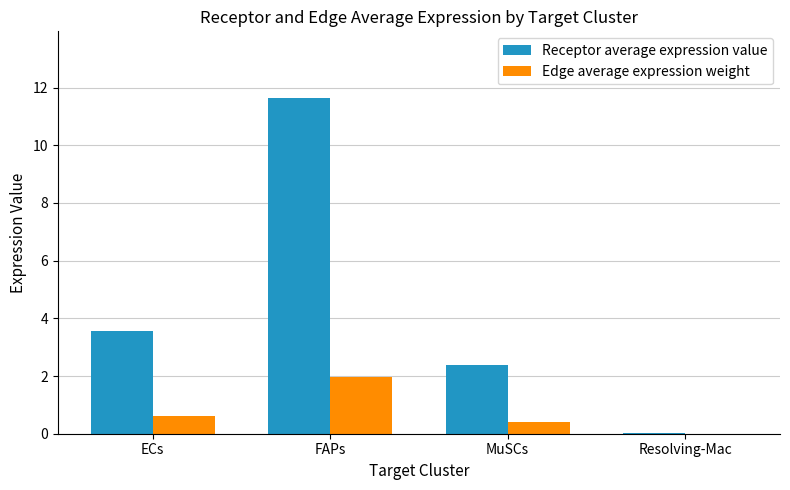

Where is Receptor average expression value nearest to the value 5?

ECs